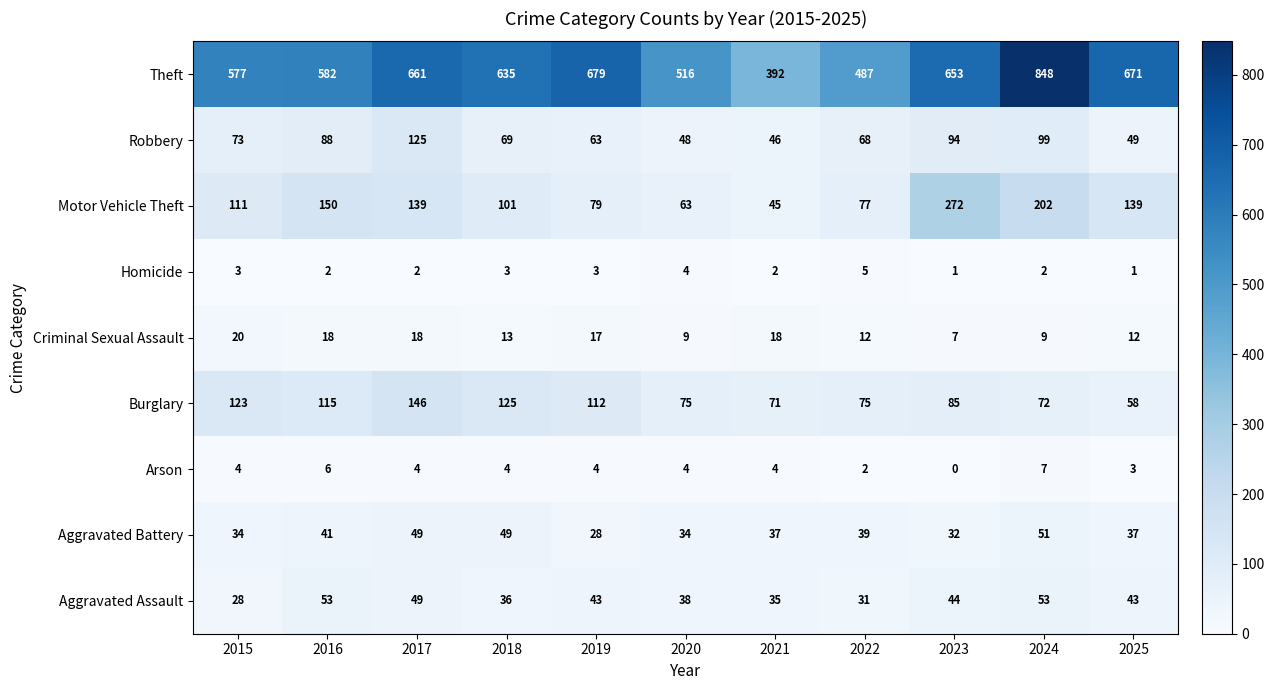

Read the Theft value at 2015, to the nearest 50.

600